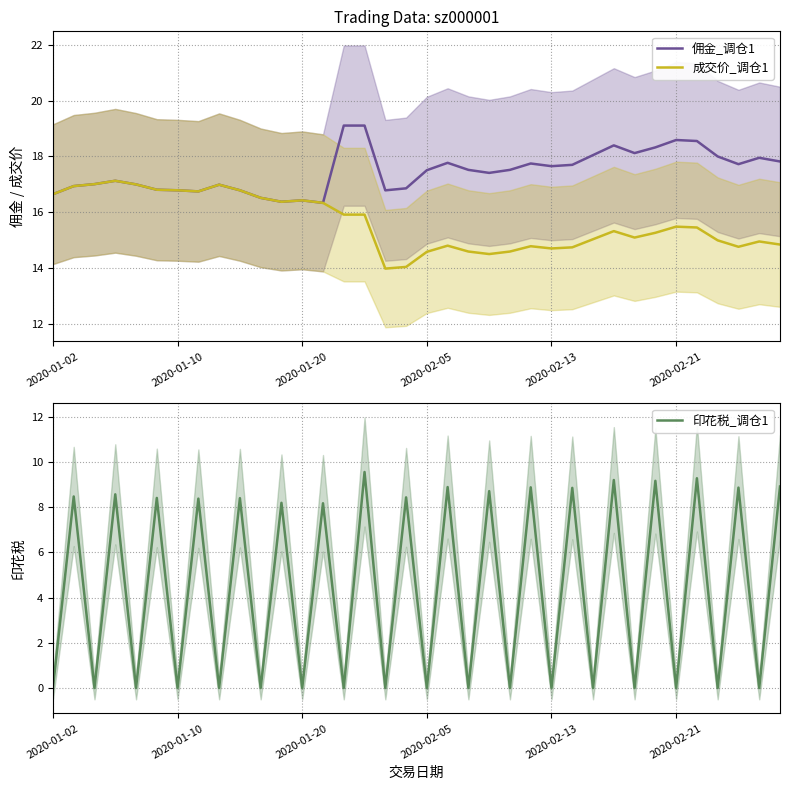

What is the highest value of the 成交价_调仓1 series?

17.1